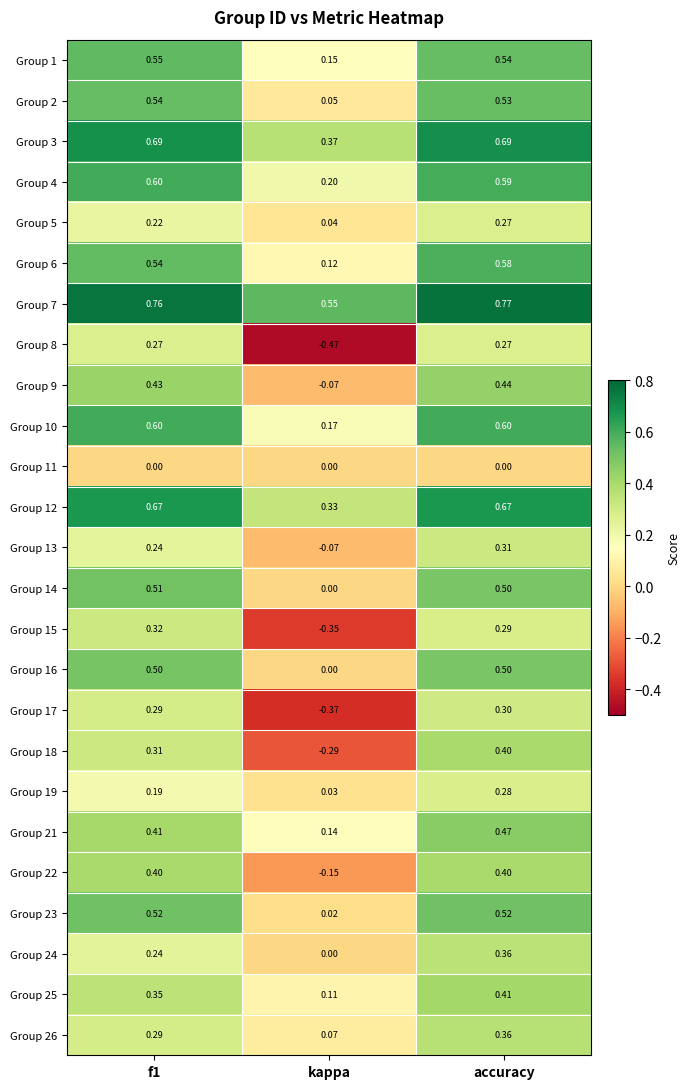

Which series has the widest spread of values?

Group 8